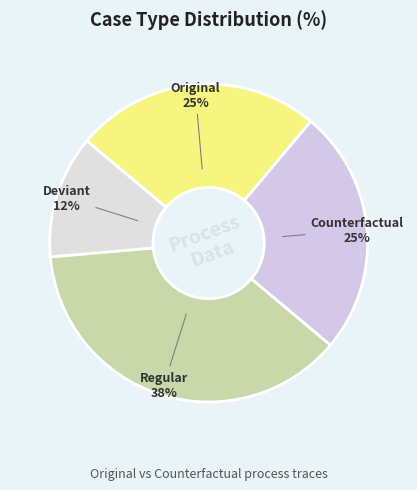

Count the number of slices in the pie.

4